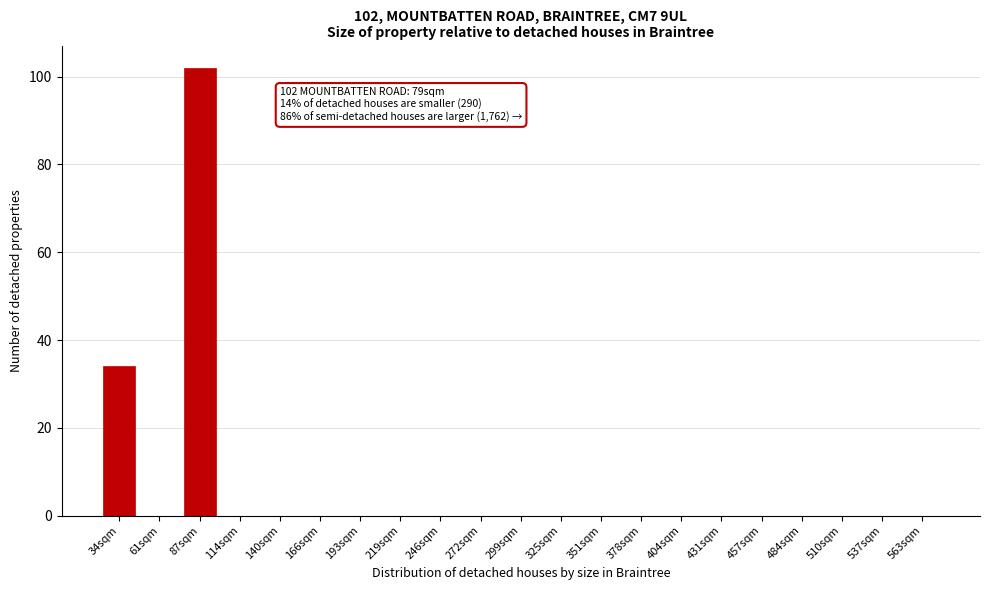

Reading left to right, what are all the values shown in this chart?

34sqm=34	61sqm=0	87sqm=102	114sqm=0	140sqm=0	166sqm=0	193sqm=0	219sqm=0	246sqm=0	272sqm=0	299sqm=0	325sqm=0	351sqm=0	378sqm=0	404sqm=0	431sqm=0	457sqm=0	484sqm=0	510sqm=0	537sqm=0	563sqm=0